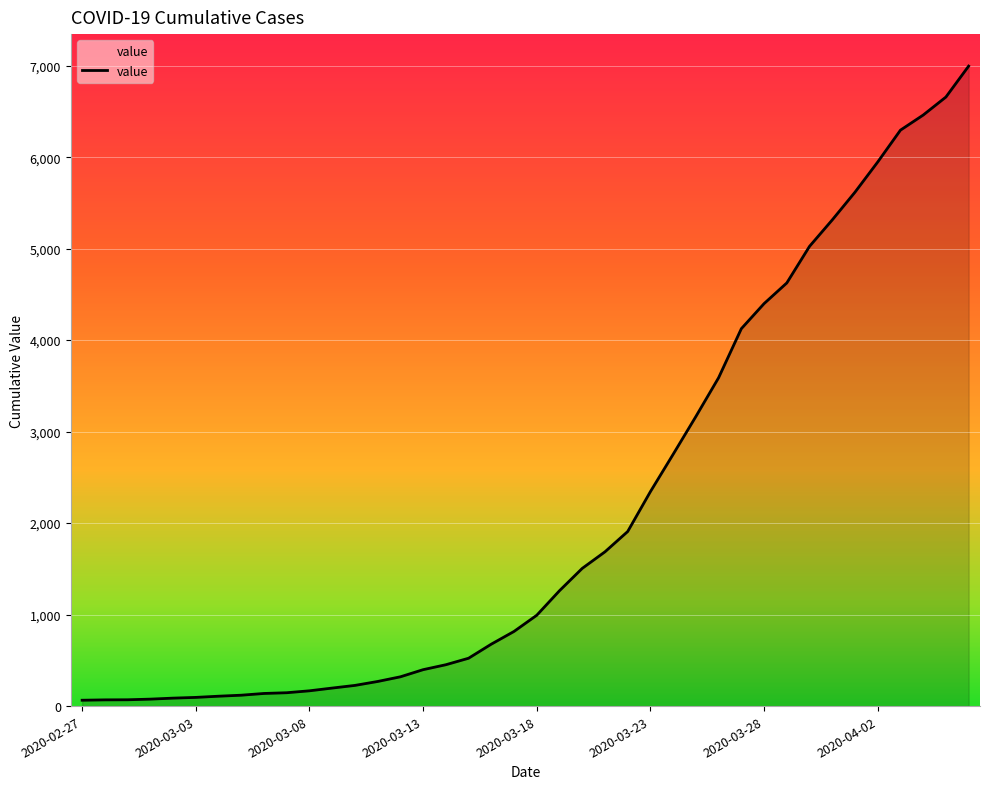

What is the average value?

2142